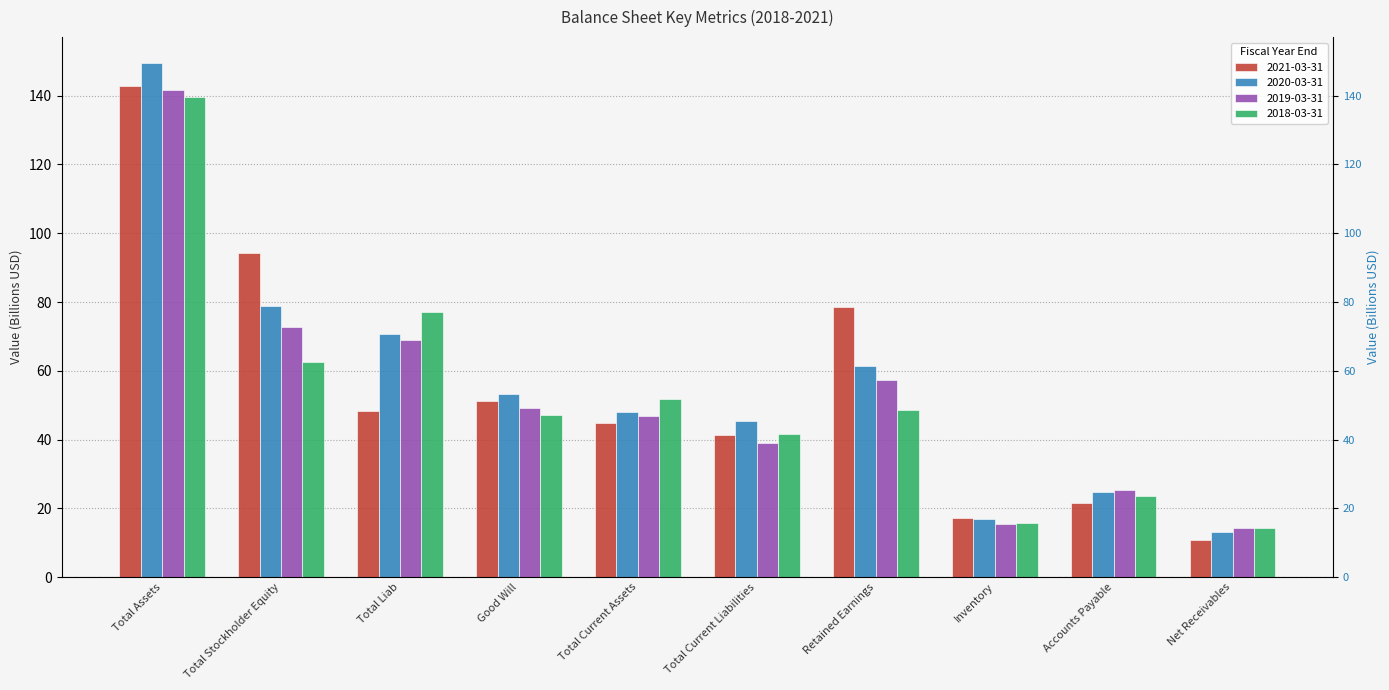

List the series in order of their overall mean, highest first.

2020-03-31, 2021-03-31, 2019-03-31, 2018-03-31